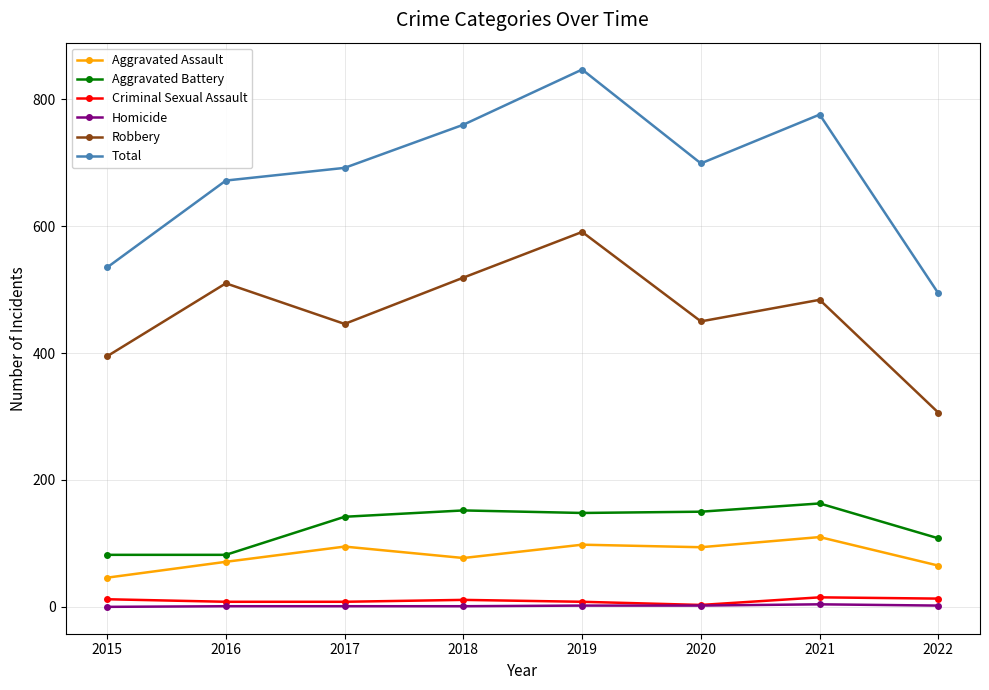

What is the highest value of the Criminal Sexual Assault series?

15